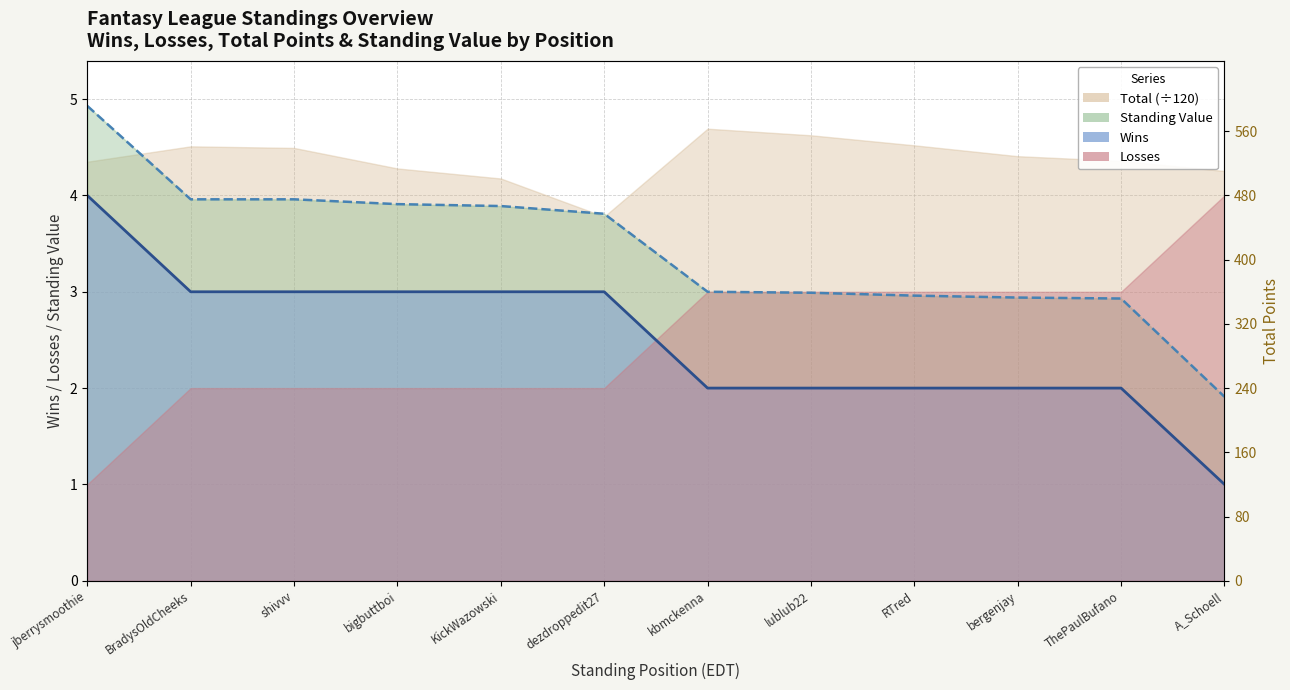

How many data points in Losses are above 3?

6